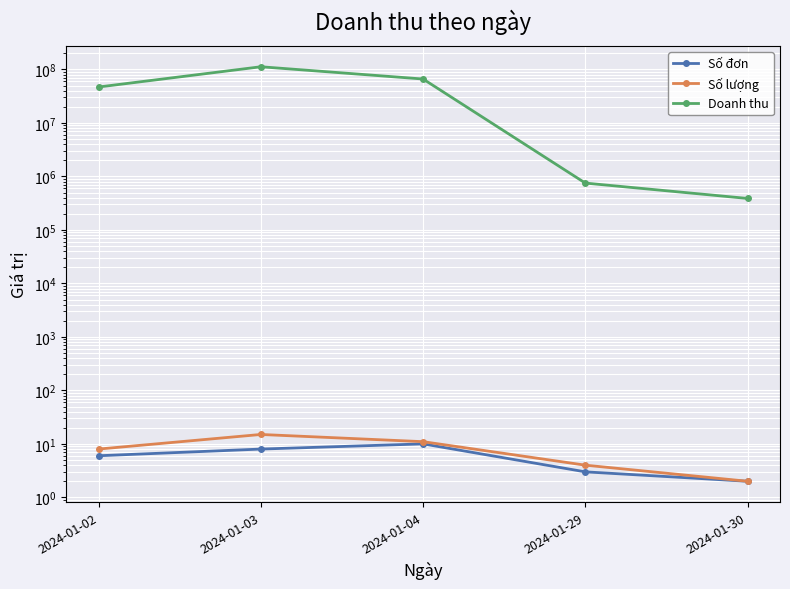

Which has a higher value, 2024-01-03 or 2024-01-30?

2024-01-03